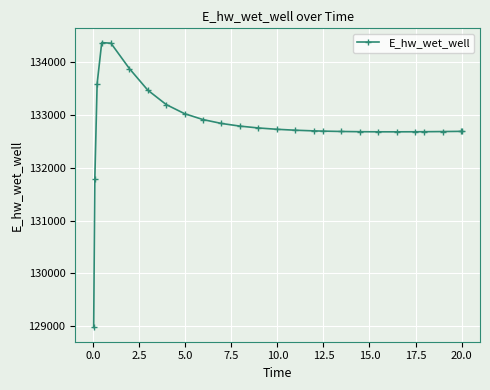

What is the difference between the second highest and second lowest values?

2569.8